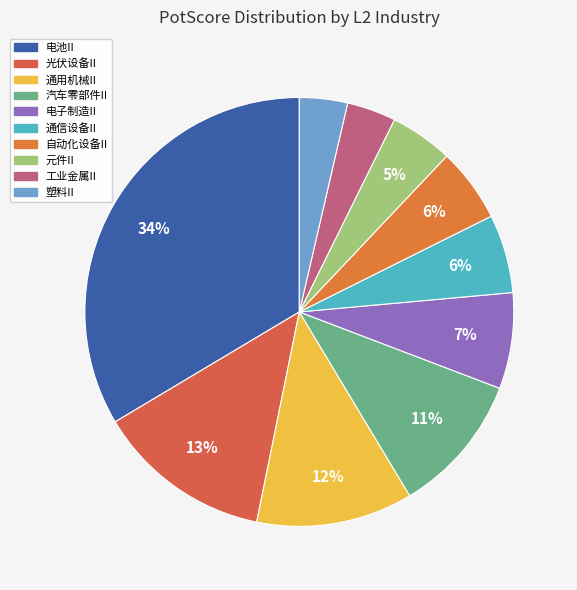

Does 通用机械II represent more than half of the total?

No